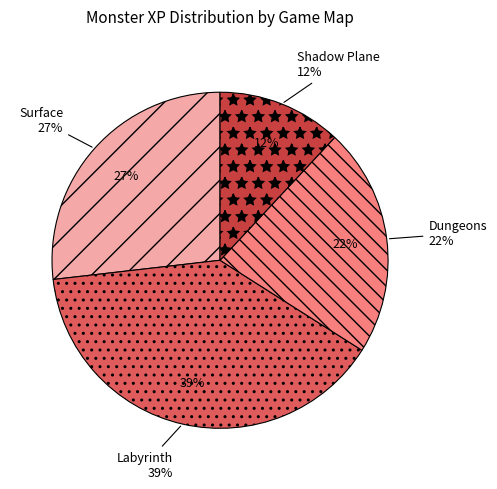

The Haunted Aberration slice represents 1% of the pie. True or false?

False